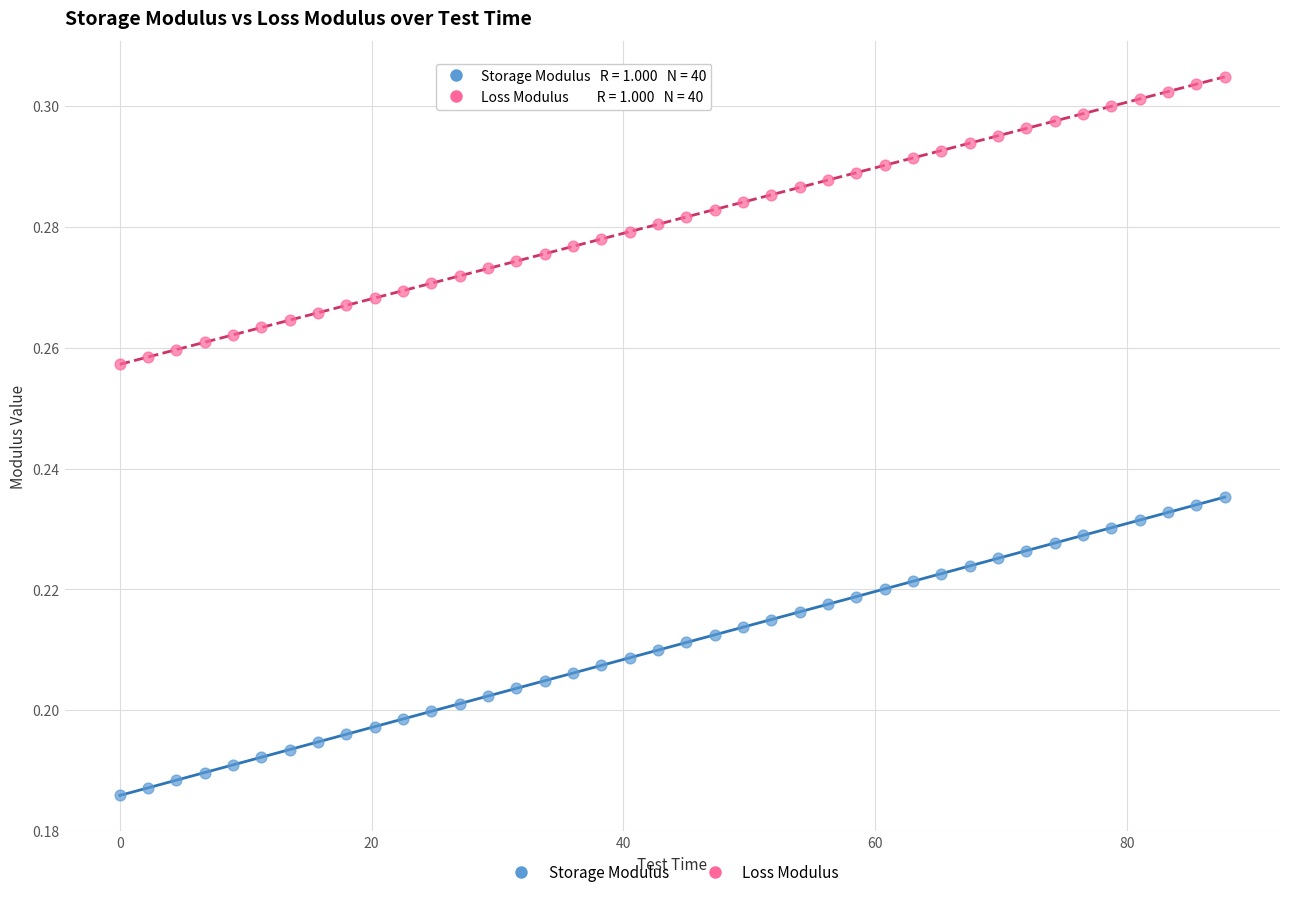

What is the X range (max minus min) for the scatter plot?

87.8